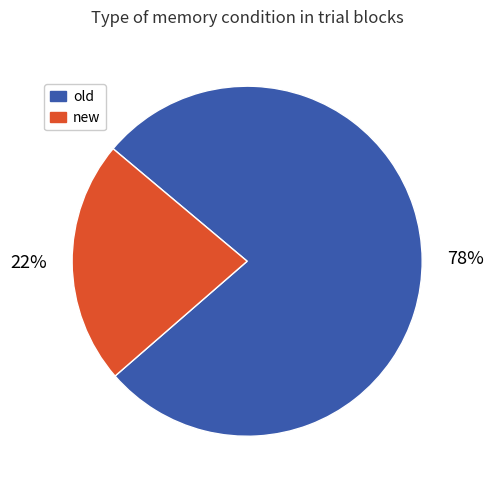

True or false: old accounts for 63% of the total.

False